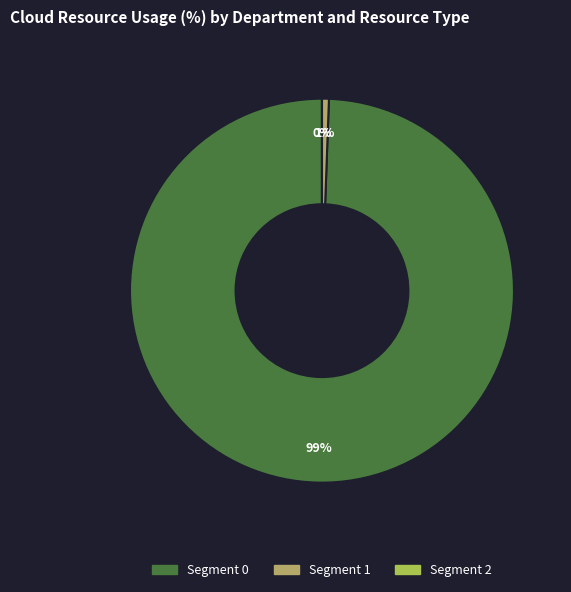

Is it true that 2 is 6% of the pie?

False